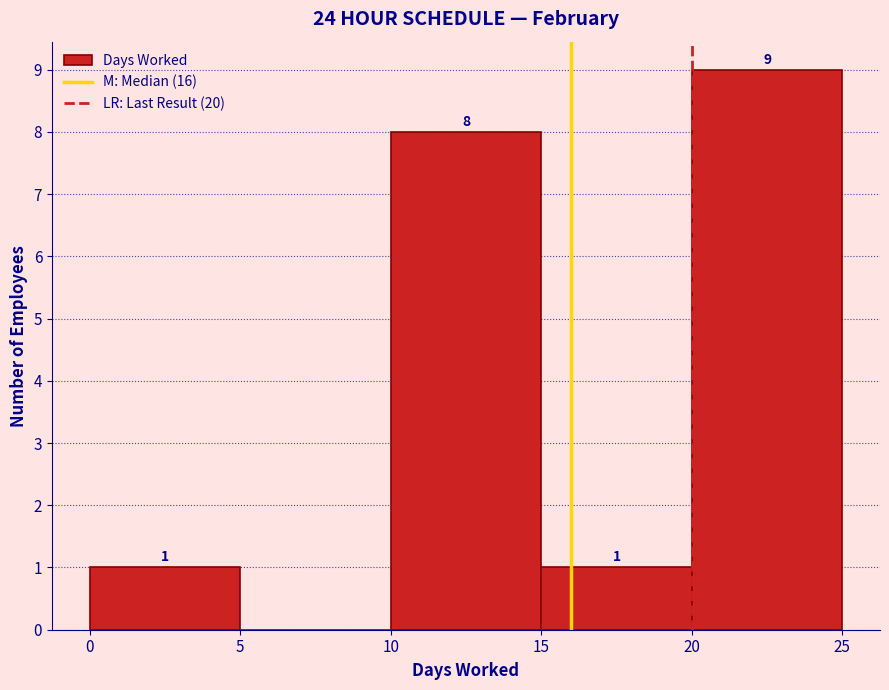

Over which range of the x-axis is the bar tallest?

20 to 25